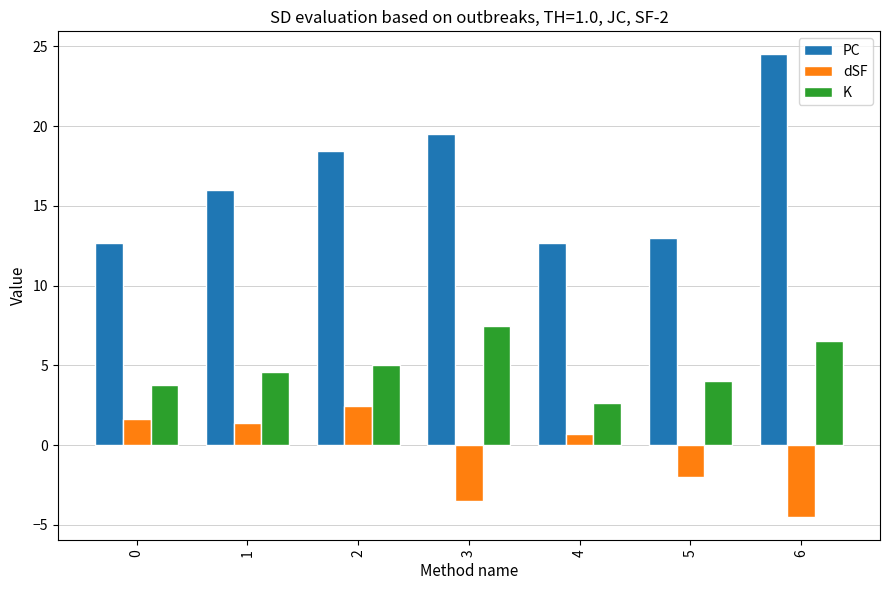

How many values in dSF are below zero?

3